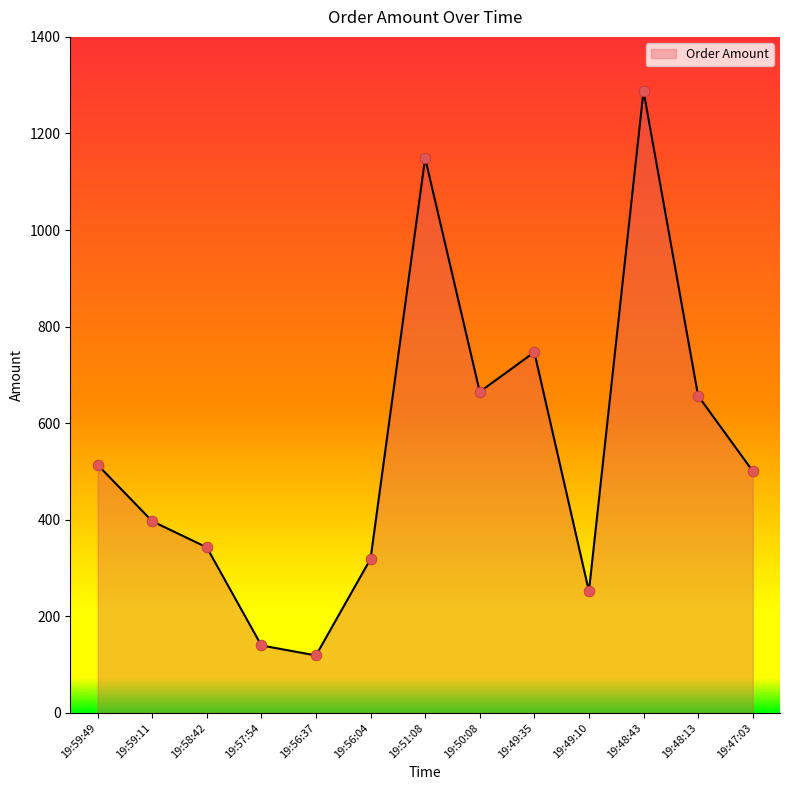

What is the ratio of the value at 19:58:42 to the value at 19:56:04?

1.1